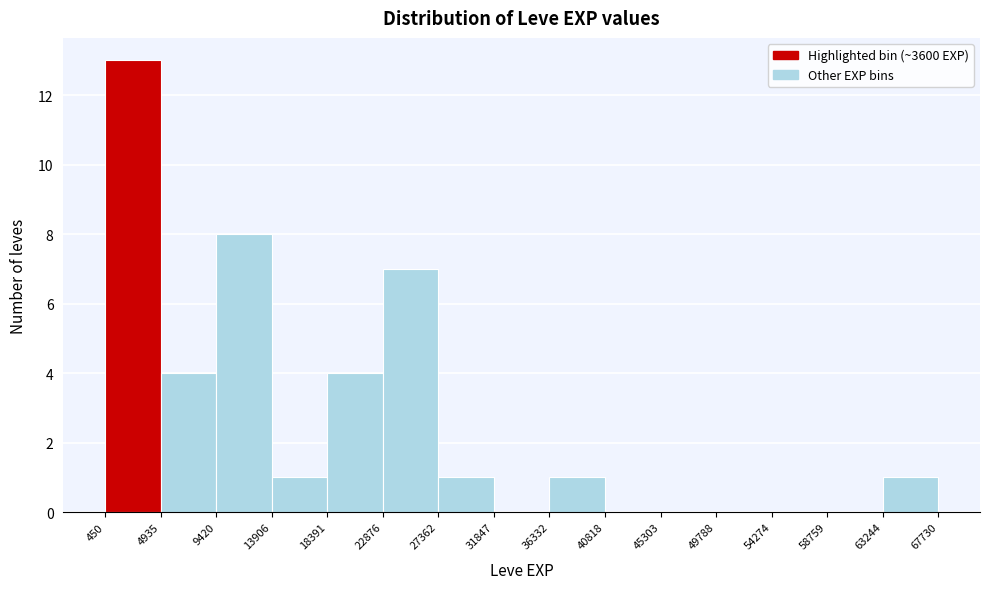

What is the height of the bar covering 18391 to 22876 on the x-axis? The values are not printed on the chart, so give them approximately, as read against the axis.

4